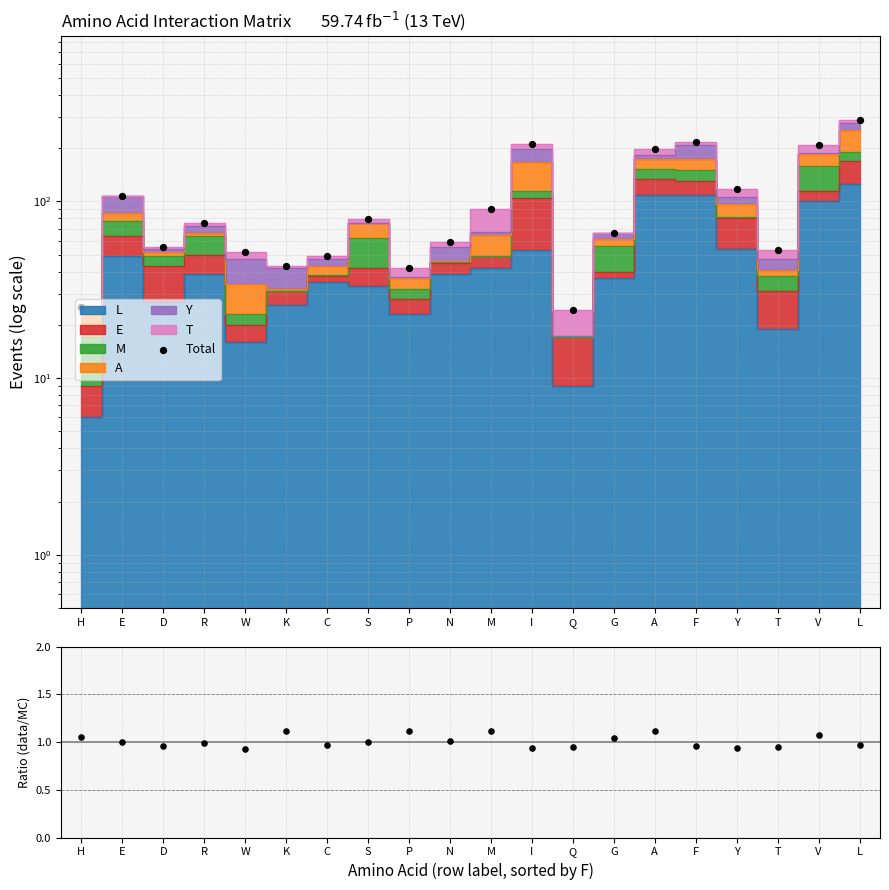

Is the value of Ratio (data/MC) at Q greater than the value of Total at G?

No